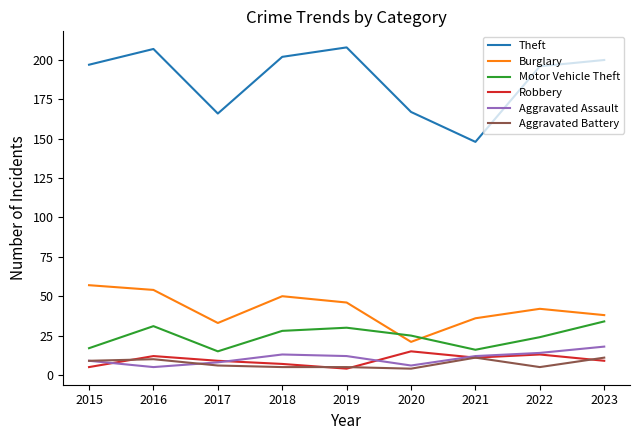

Which series has the widest spread of values?

Theft